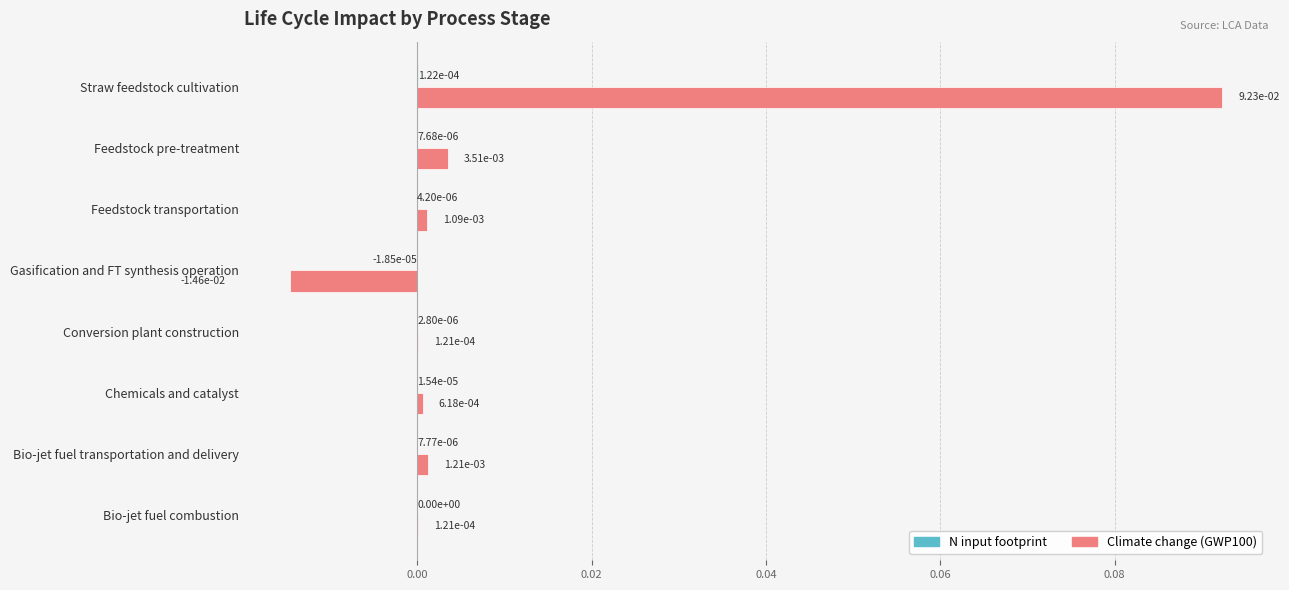

At which category does the chart reach its peak across all series?

Straw feedstock cultivation